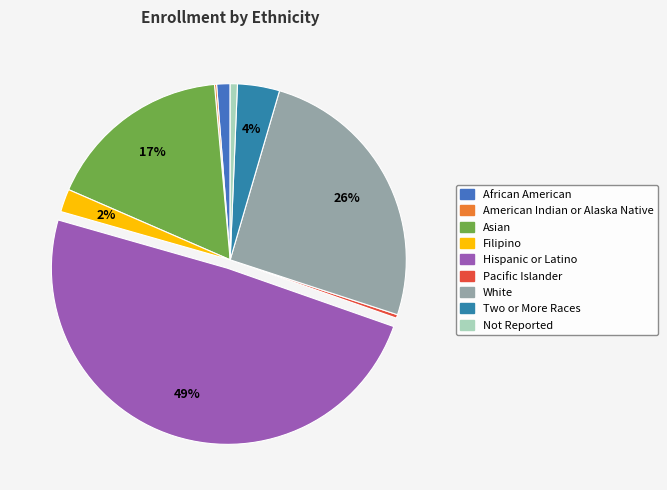

True or false: Hispanic or Latino accounts for 49% of the total.

True